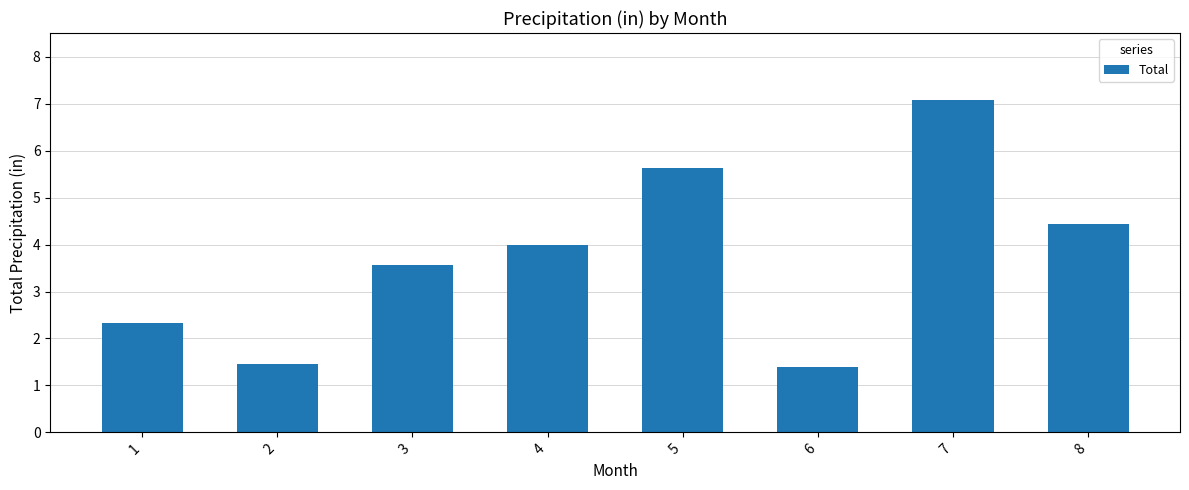

Which has a higher value, 2 or 3?

3